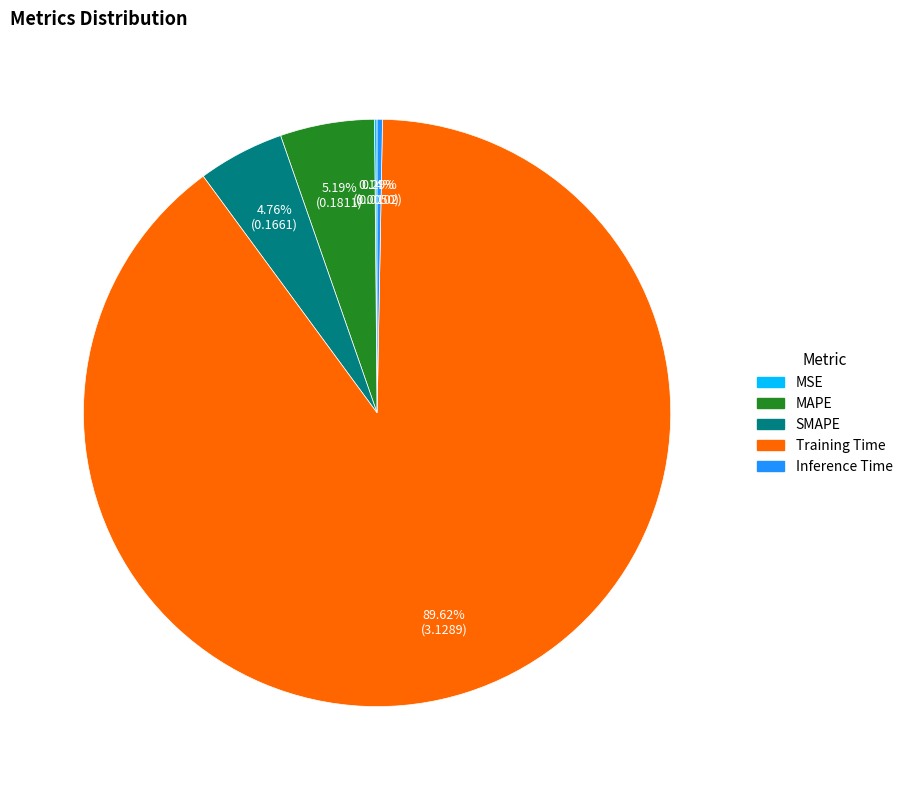

To the nearest percent, what is the average slice percentage?

20%